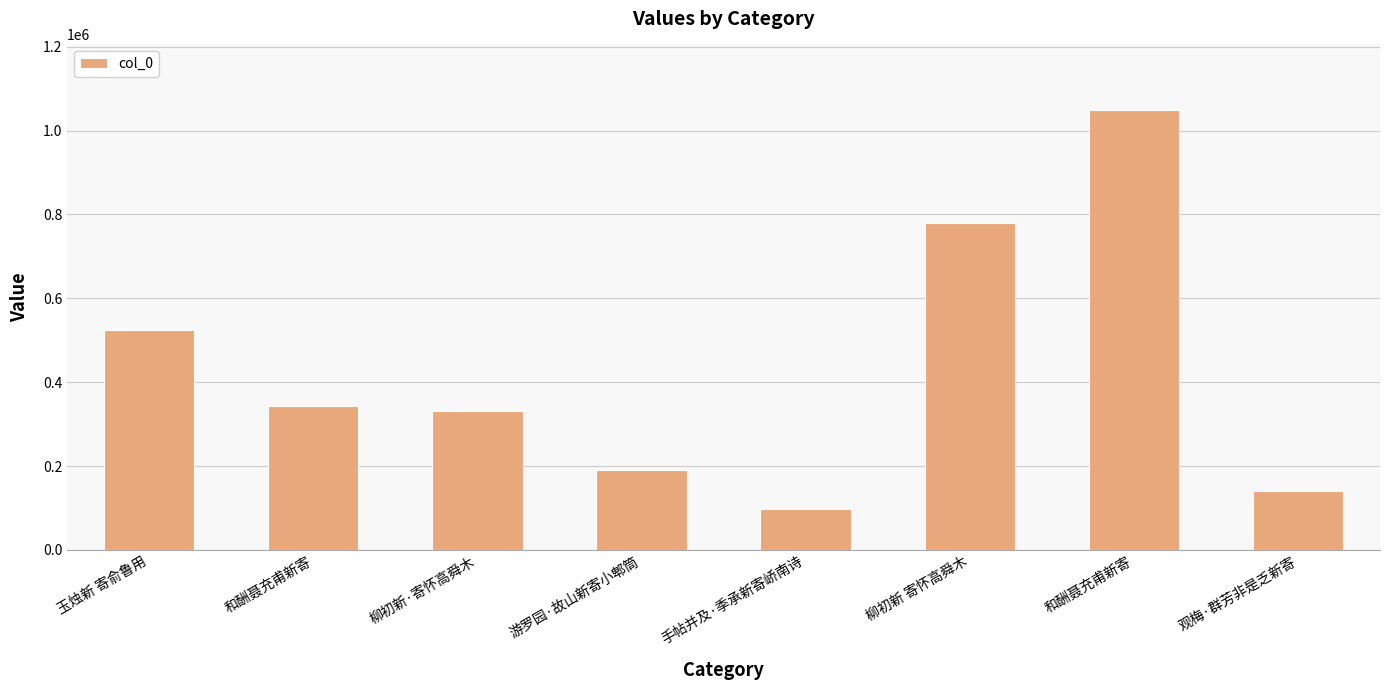

The chart shows a value of 838962 at 玉烛新 寄俞鲁用. True or false?

False